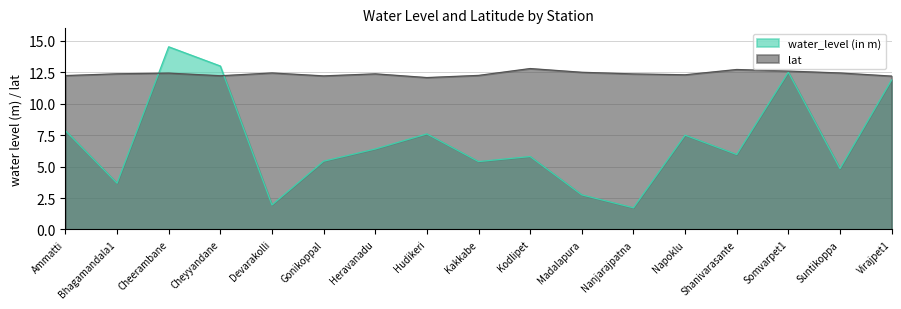

Reading left to right, list all the values displayed in this chart.

water_level (in m): 7.9	3.7	14.5	13.0	1.9	5.4	6.4	7.6	5.4	5.8	2.8	1.7	7.5	6.0	12.5	4.8	11.9
lat: 12.2	12.4	12.4	12.2	12.4	12.2	12.4	12.1	12.3	12.8	12.5	12.4	12.3	12.7	12.6	12.4	12.2